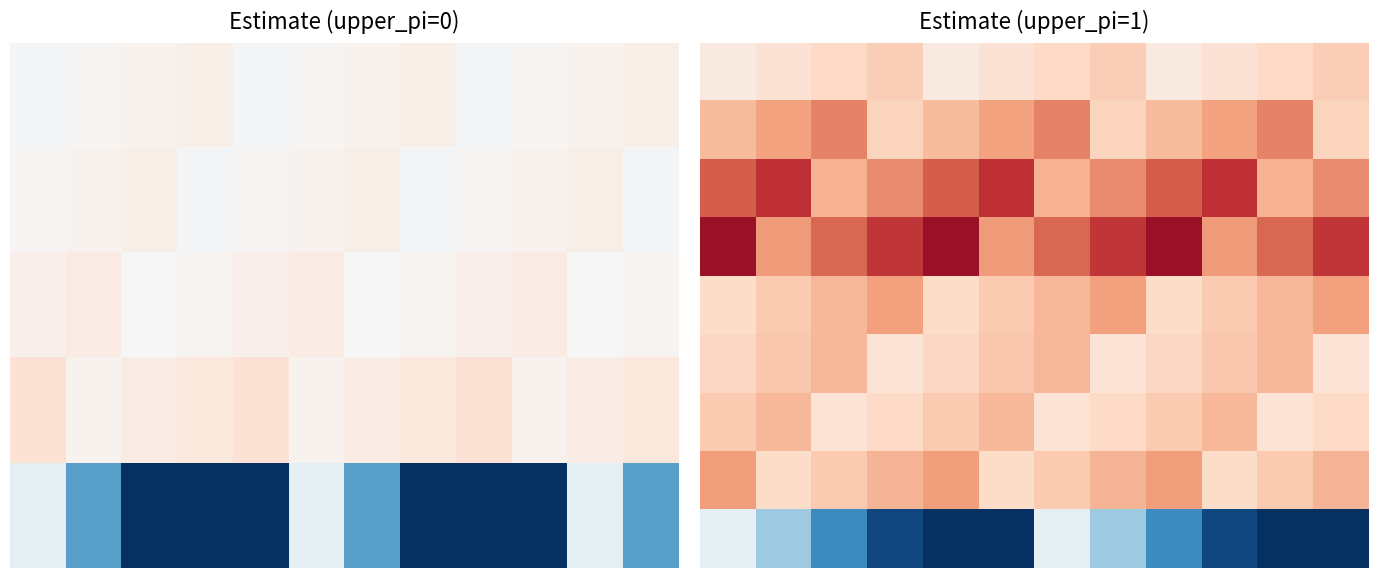

Rank the series by their maximum value, from highest to lowest.

3, 2, 1, 7, 4, 5, 6, 0, 8